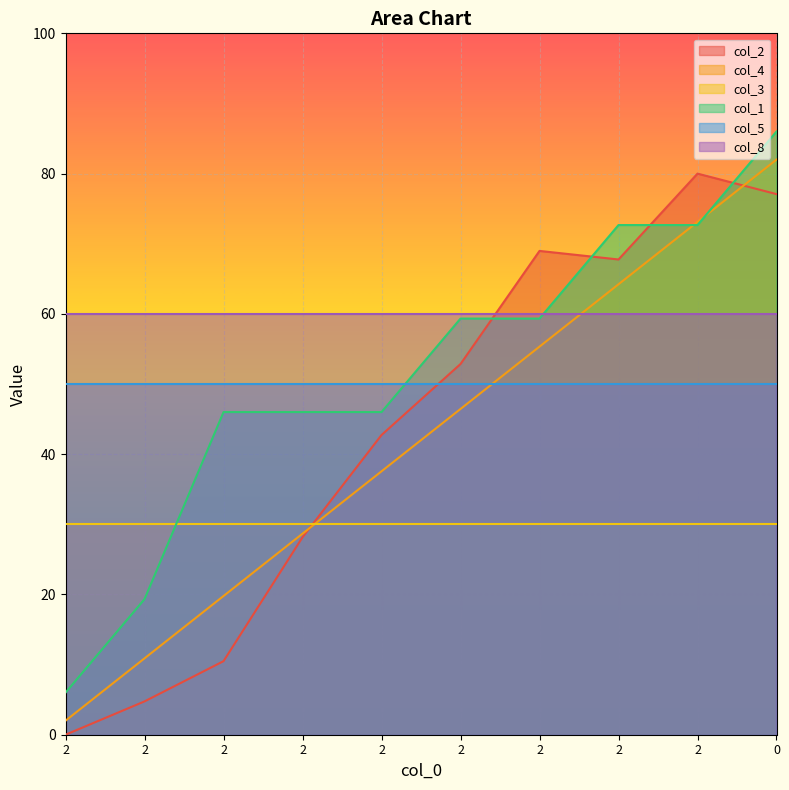

What is the difference between the second highest and second lowest values in the col_1 series?

53.3